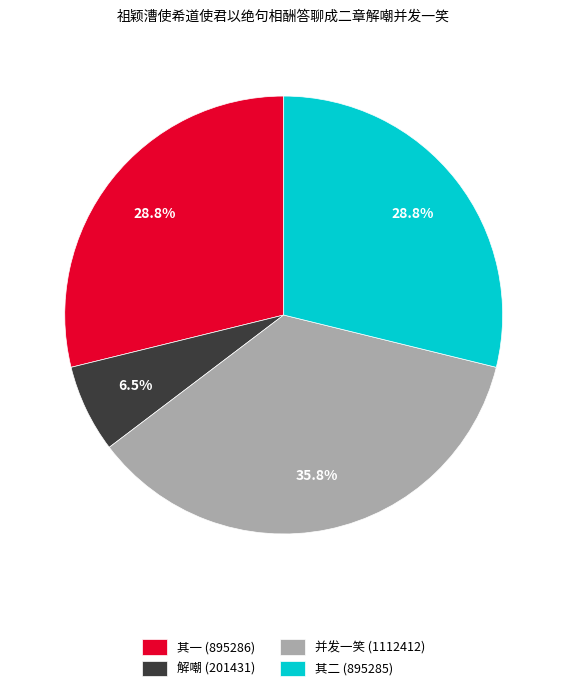

Is there any slice that represents more than half of the pie?

No